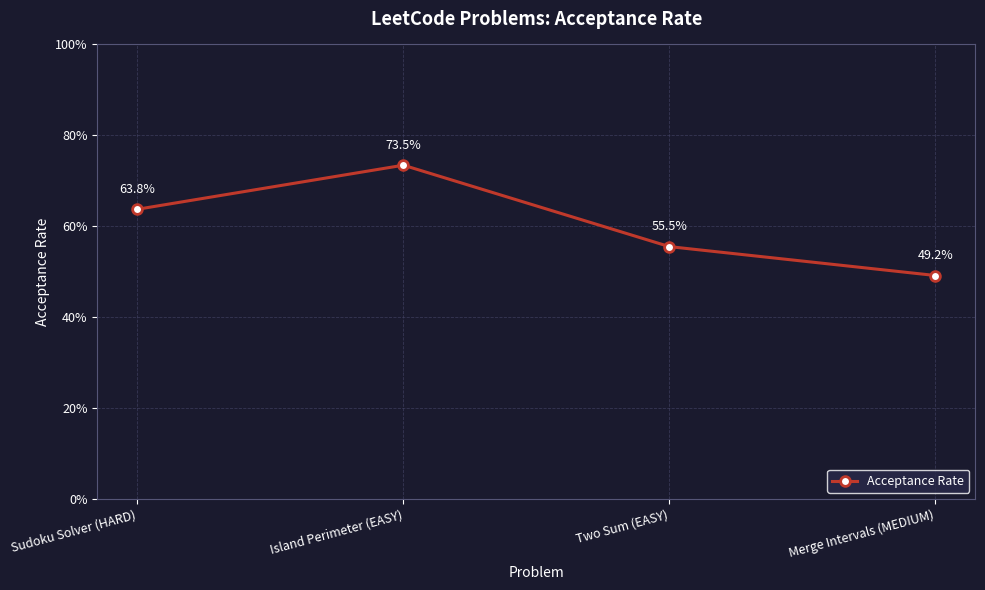

Reading right to left, extract all data points from this chart.

0.5	0.6	0.7	0.6